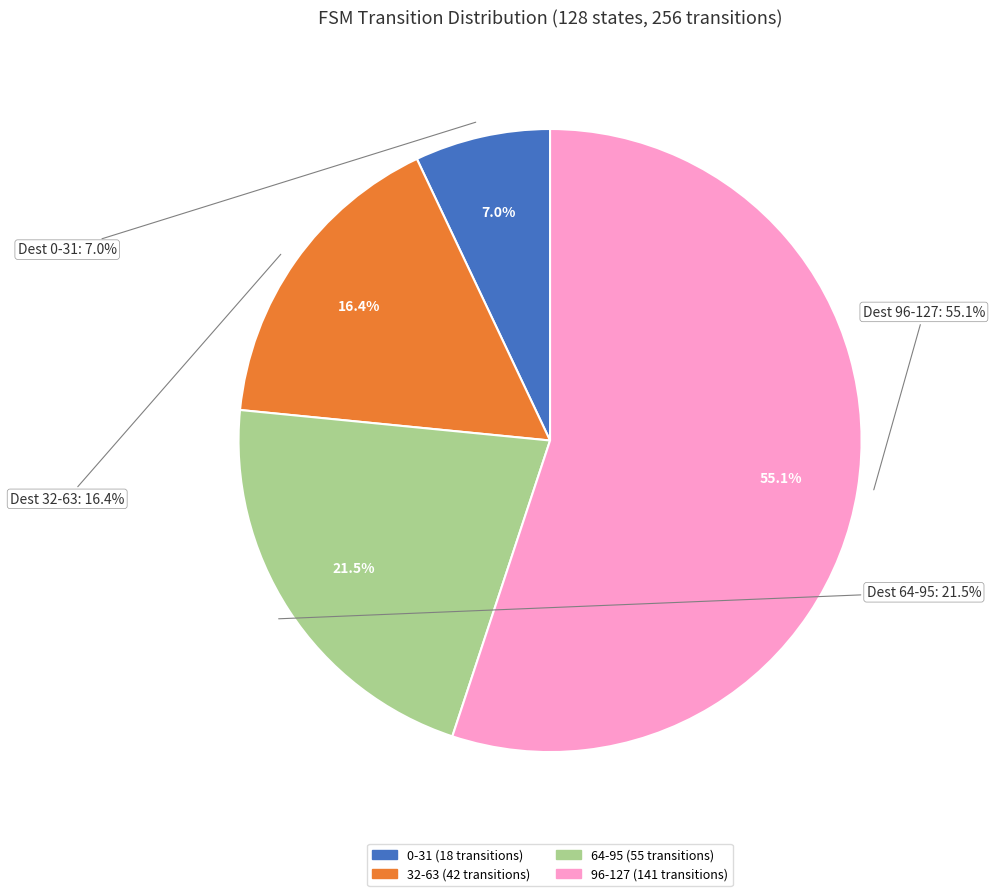

Is there a majority slice in this chart?

No